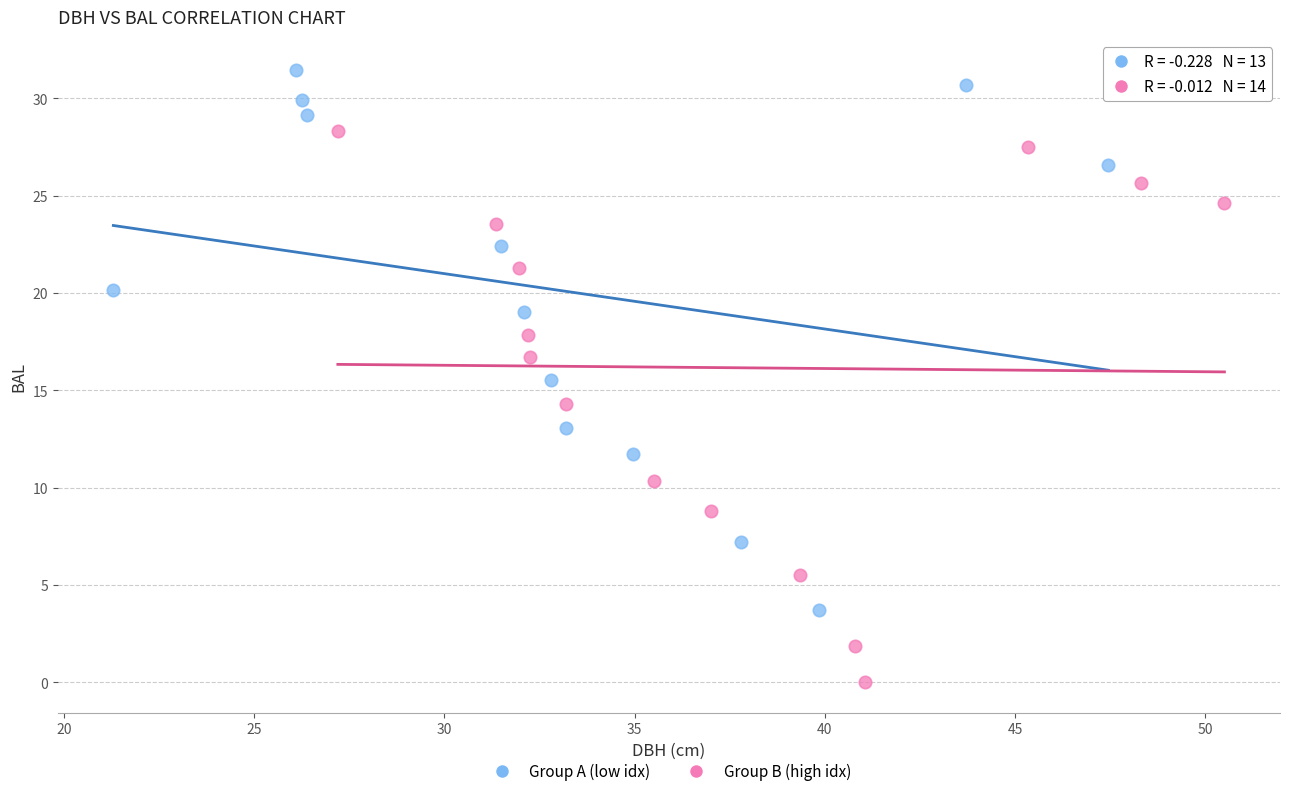

What are all the series names shown in the legend?

Group A (low idx), Group B (high idx)